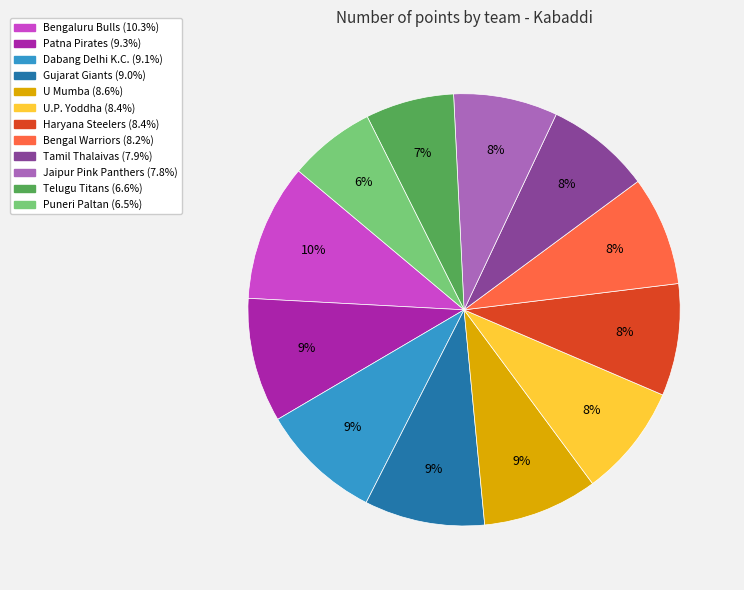

True or false: Bengal Warriors accounts for 23% of the total.

False